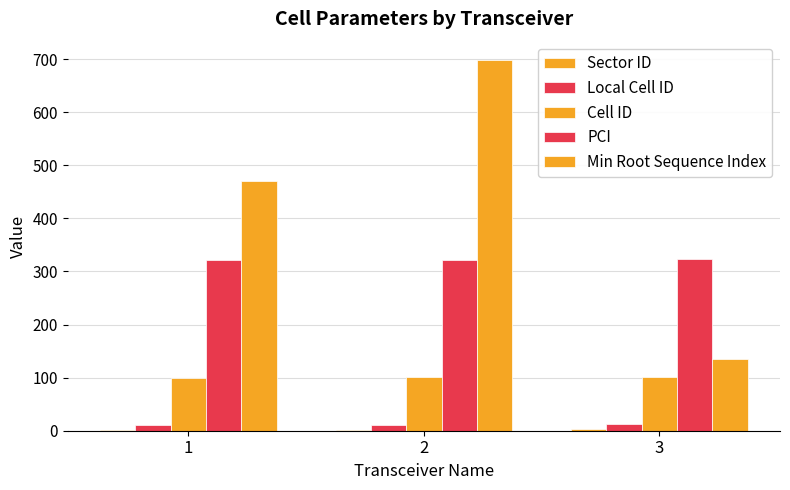

Which category has the highest value across all series?

2